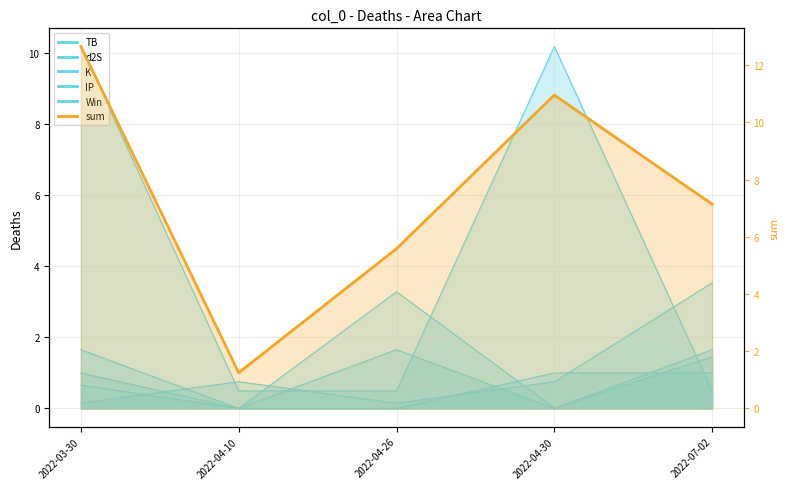

Reading left to right, what are all the values shown in this chart?

12.7	1.2	5.6	11.0	7.1